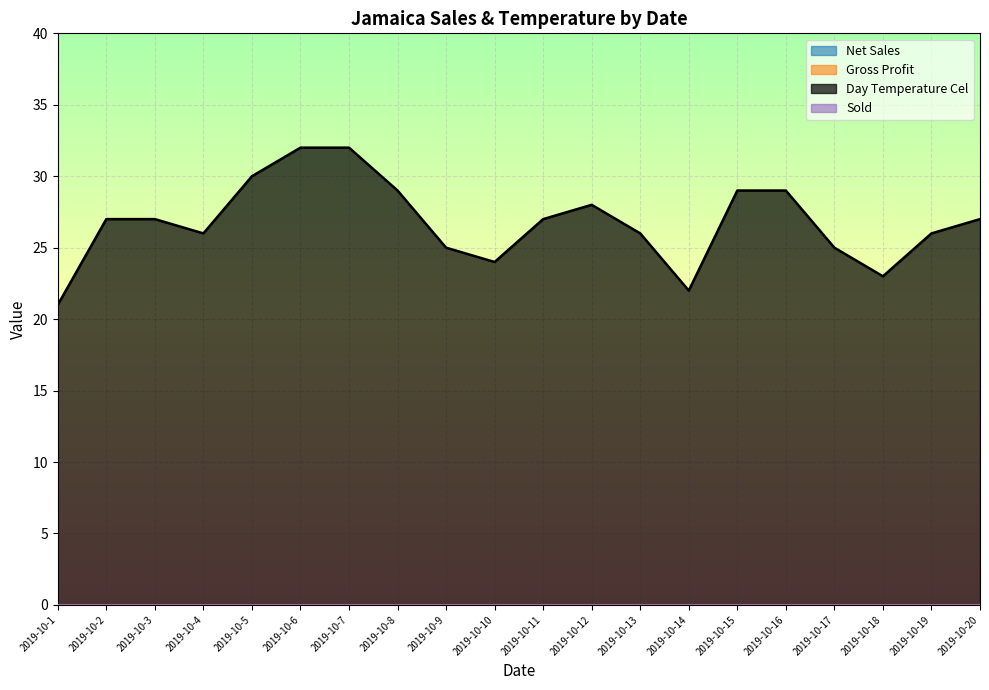

Which has a higher value, 2019-10-7 or 2019-10-5?

2019-10-7